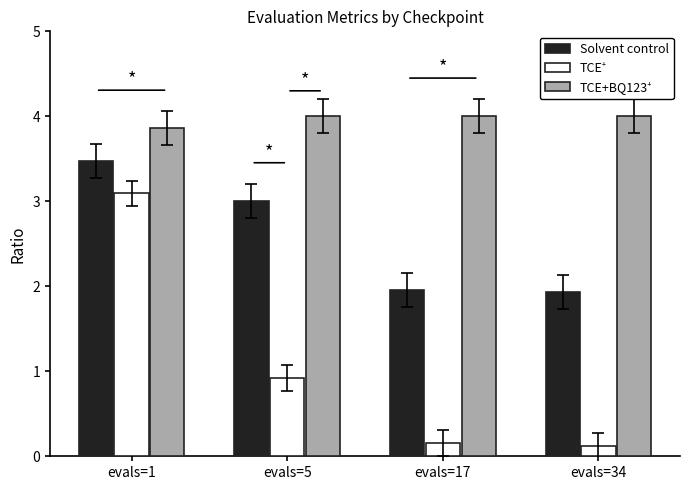

What is the greatest value displayed?

4.0